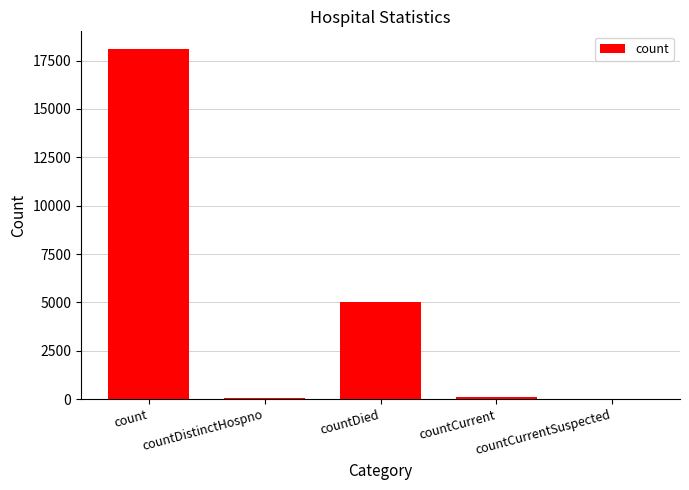

Read the value at count, to the nearest 10.

18110